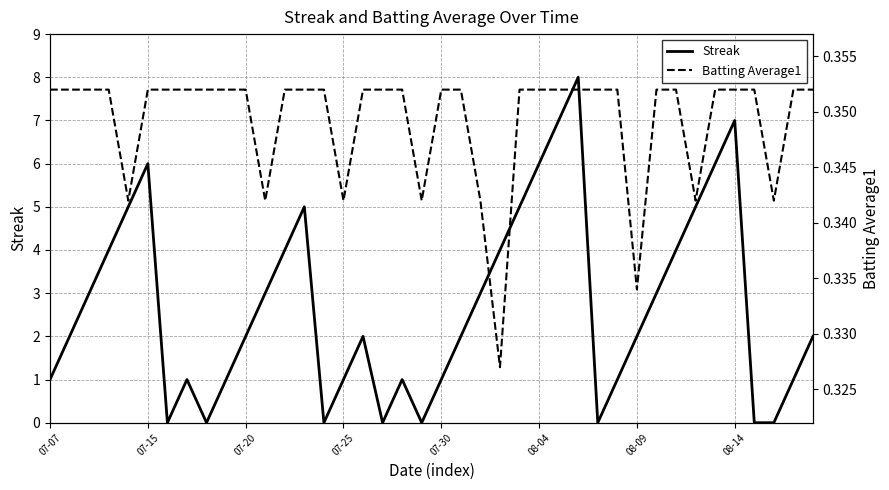

What are all the series names shown in the legend?

Streak, Batting Average1